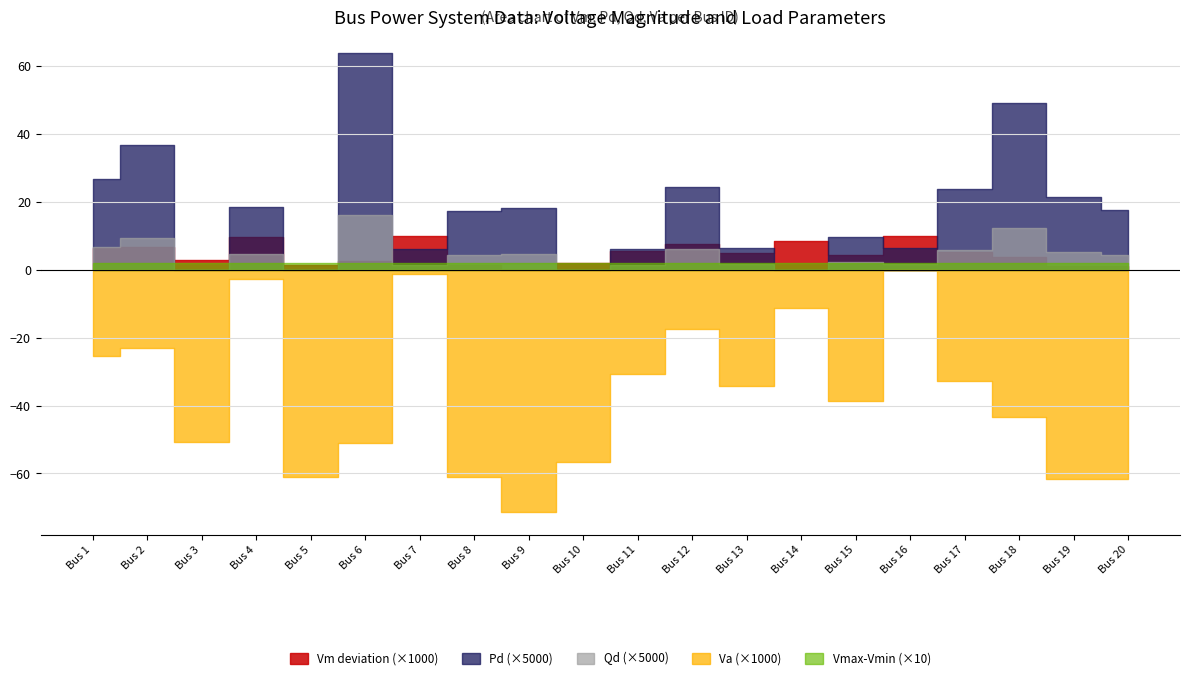

Is the value of Pd_scaled at 7 greater than the value of Va_scaled at 20?

Yes